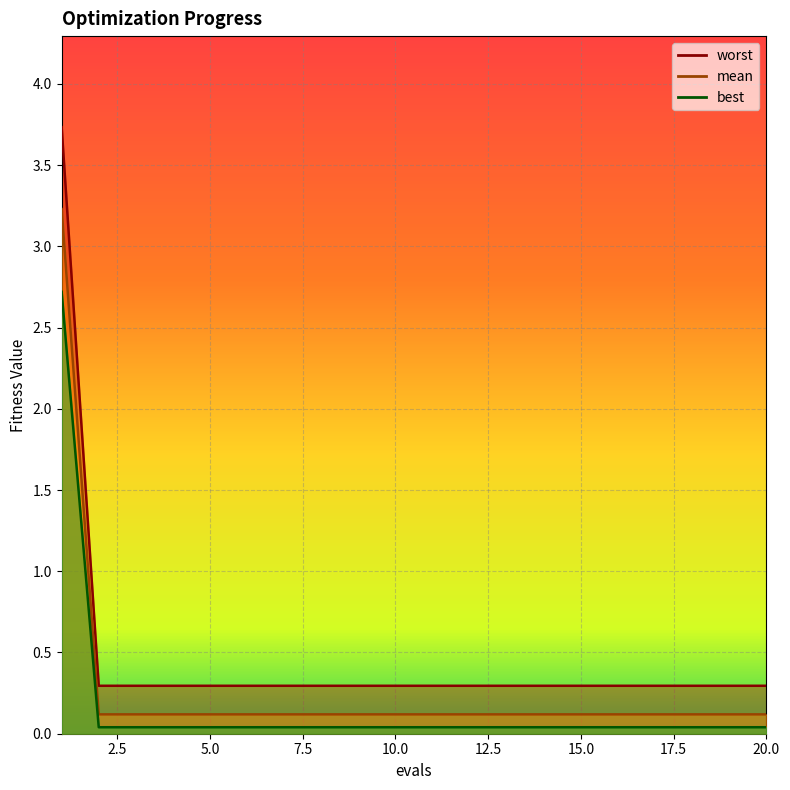

The value of mean at 19 is 0.0. True or false?

True